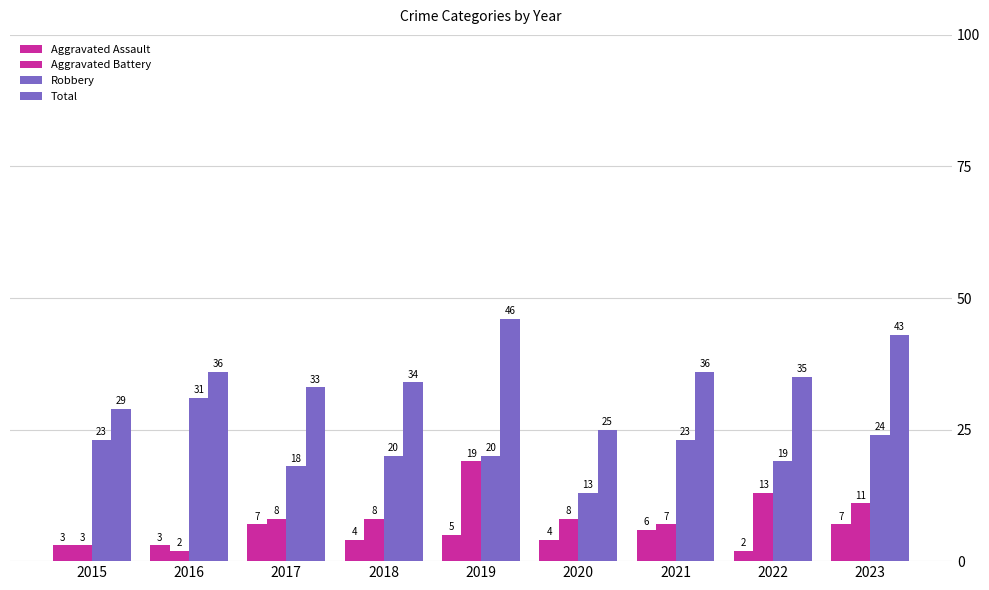

How many series are shown in this chart?

4